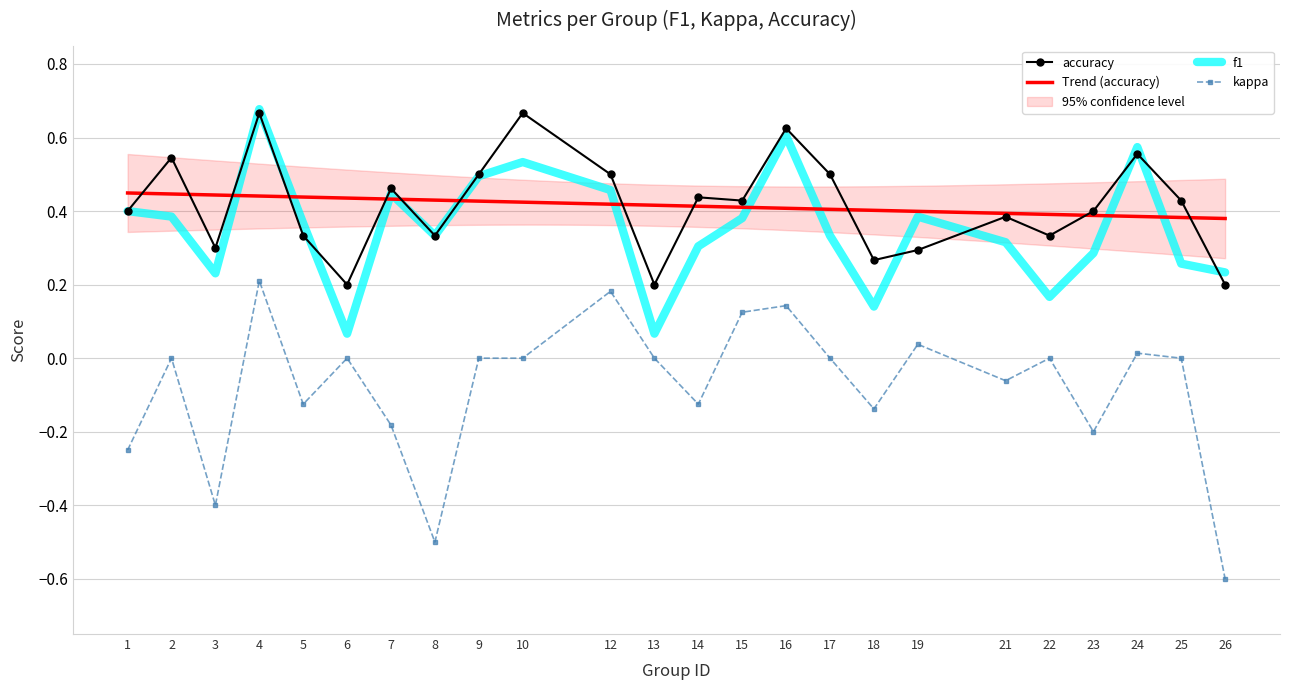

What is the value of the accuracy point at the 9th from the left?

0.5